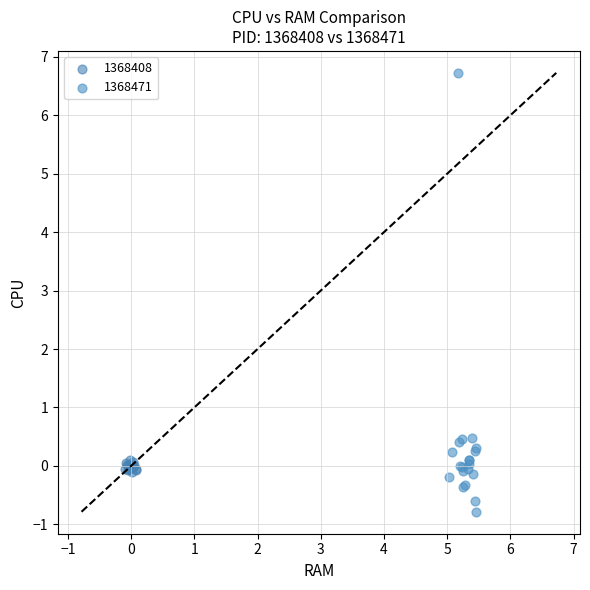

Which series reaches the minimum Y coordinate?

1368471